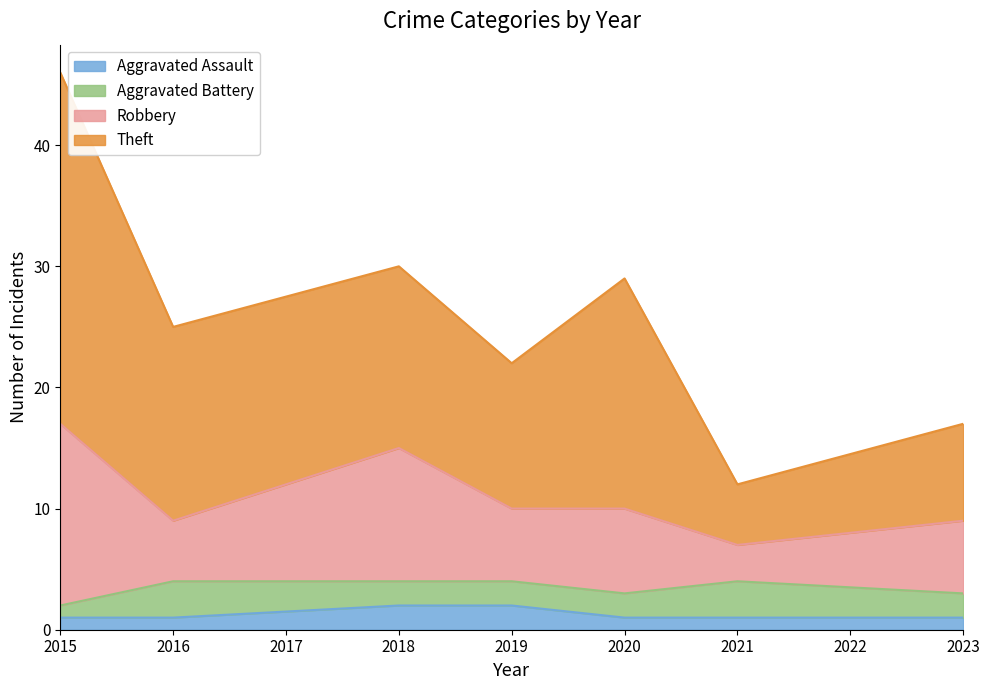

Between 2016 and 2018, which series saw the biggest shift?

Robbery